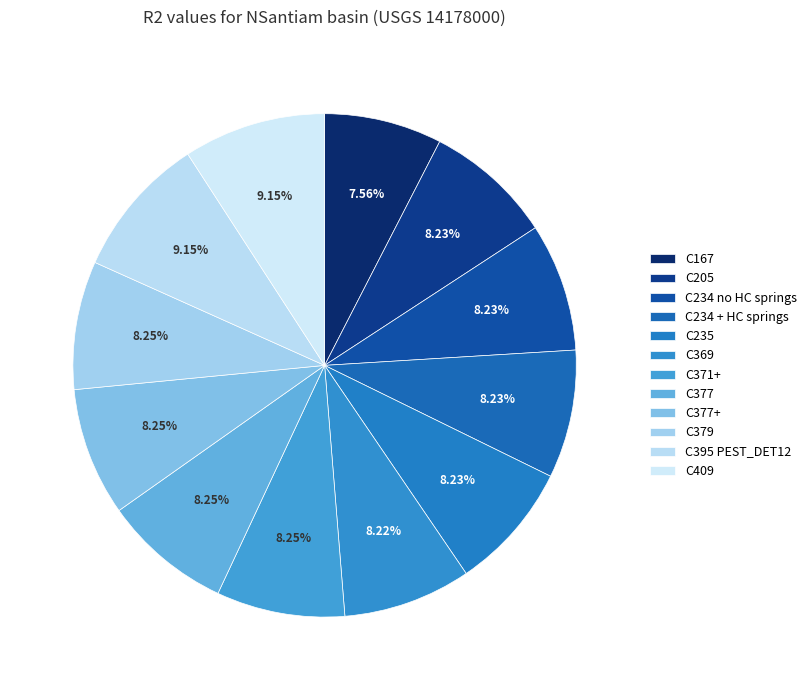

How many slices are in this pie chart?

12